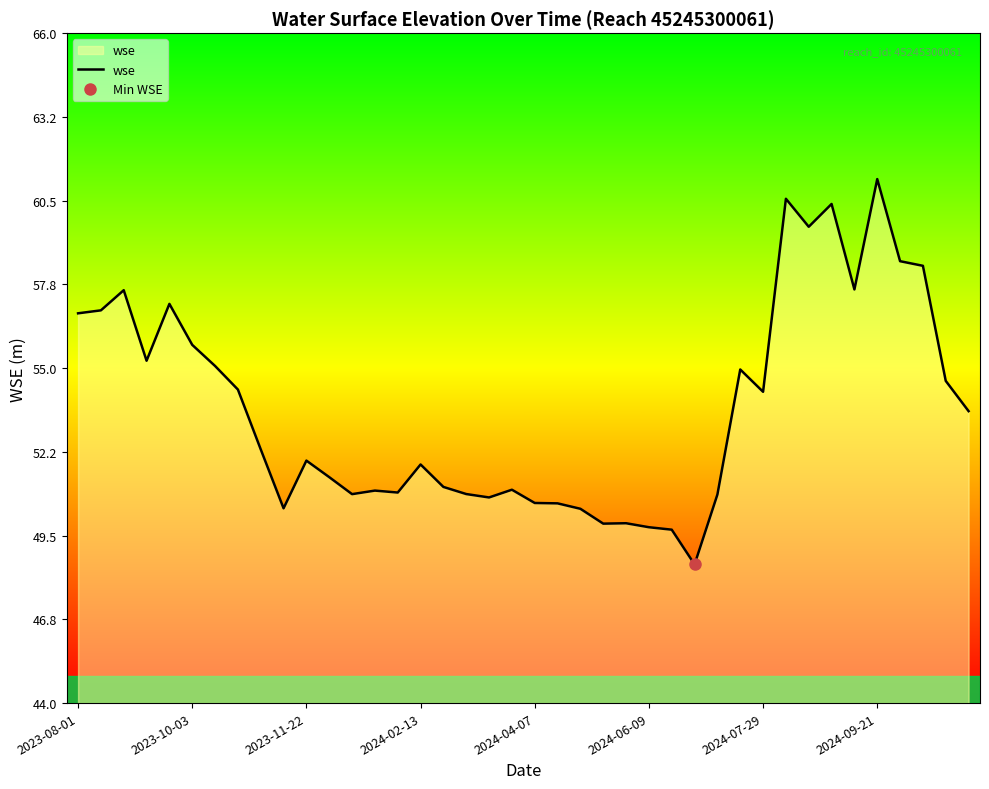

What is the lowest value of the wse series?

48.6